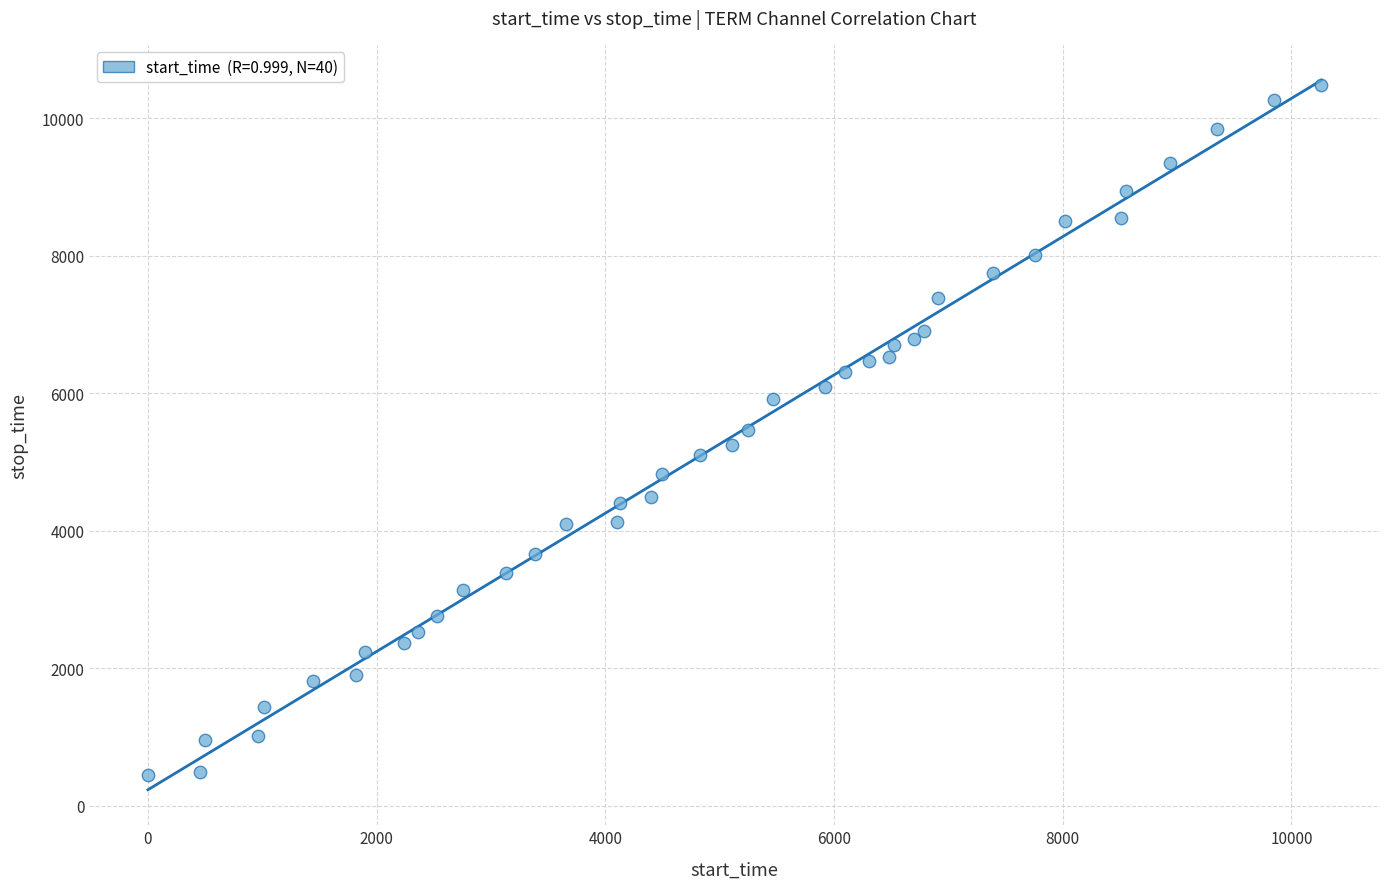

What is the range of X values (max minus min)?

10260